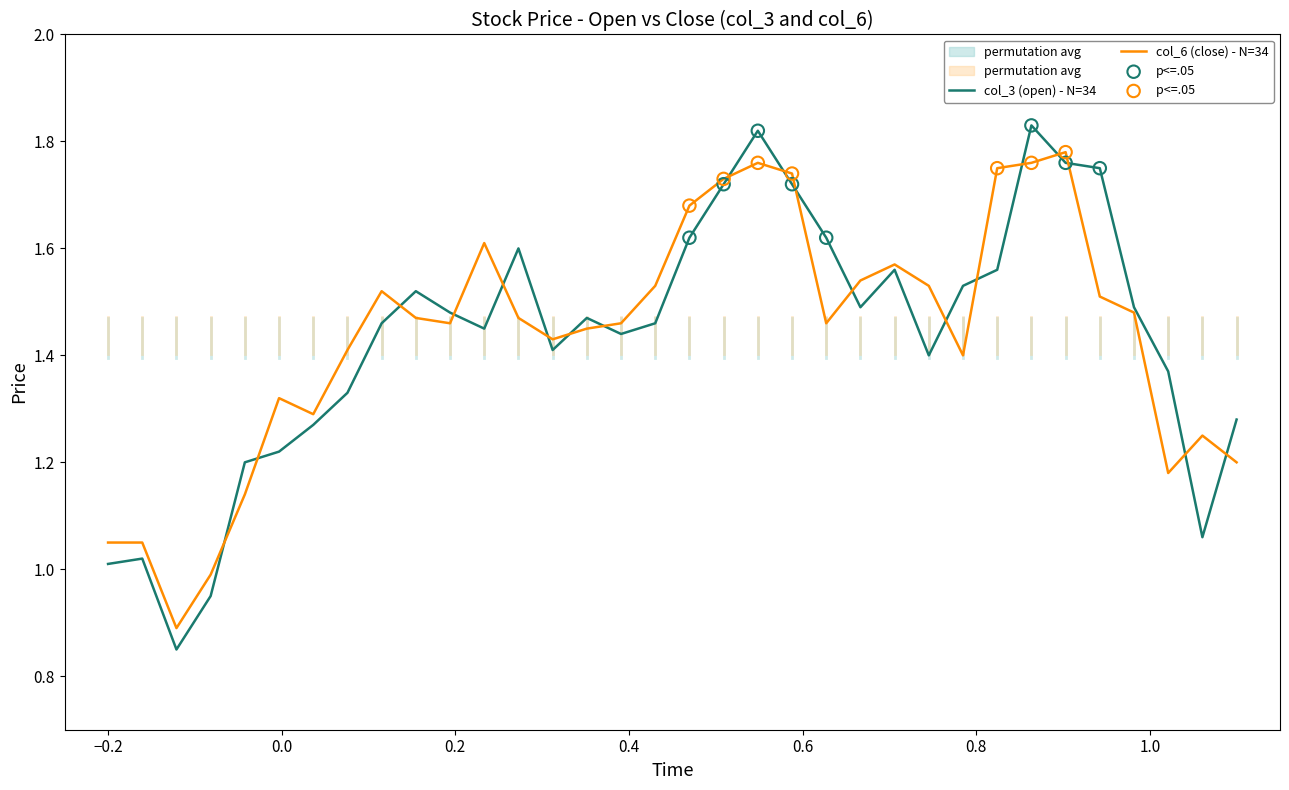

Which series has the largest total across all categories?

col_6 (close)